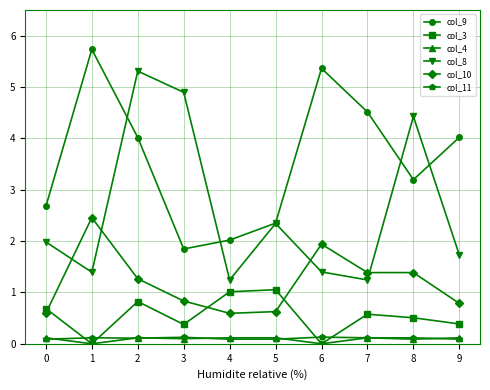

At how many categories does at least one series exceed 5?

3